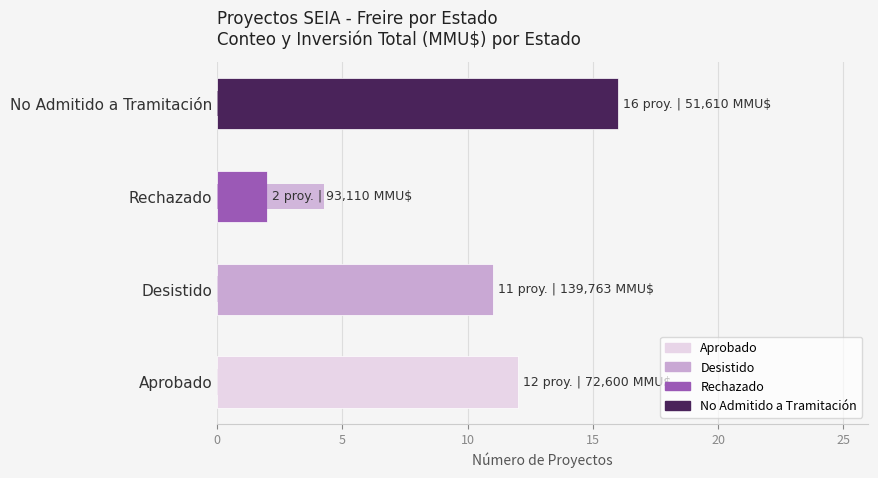

Are the bars grouped side by side (vs. stacked)?

No